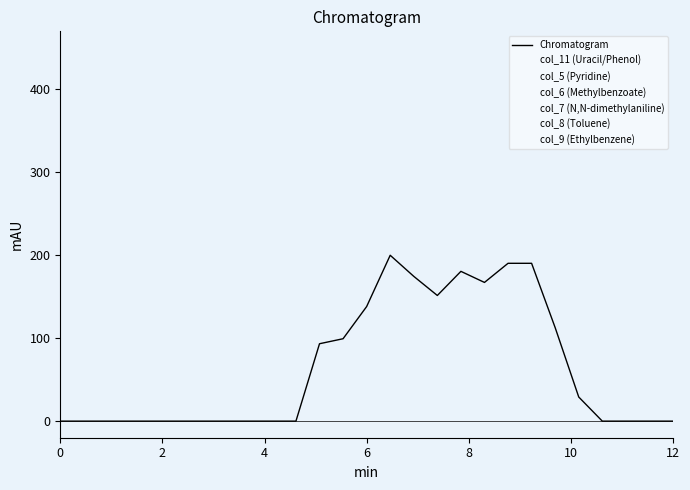

Which series has the widest spread of values?

col_11